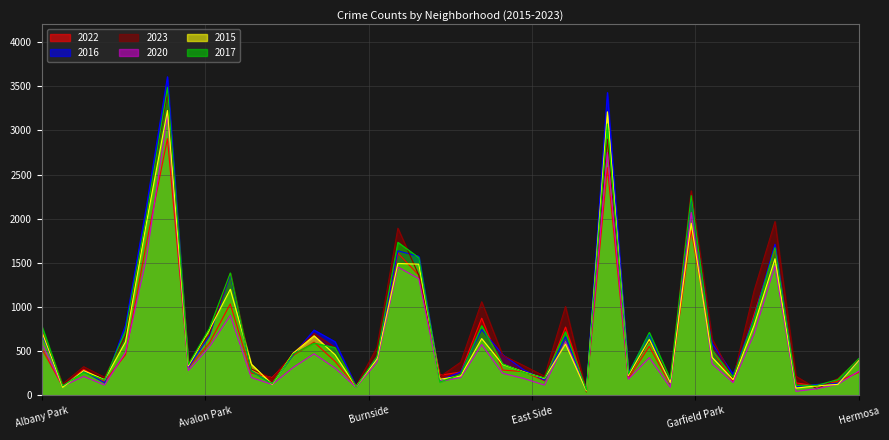

True or false: 2016 and 2017 intersect in this chart.

True